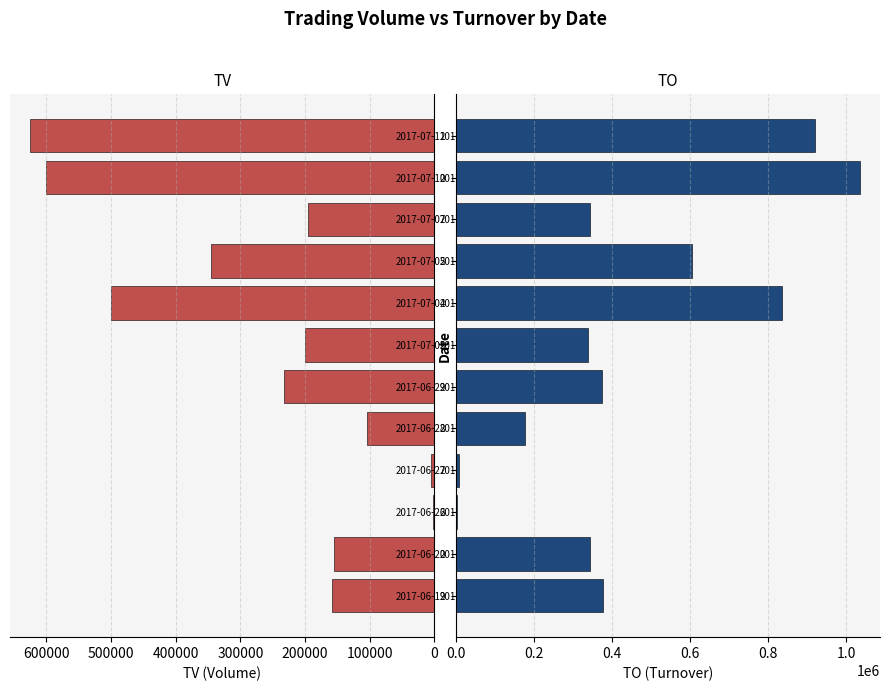

What is the difference between the highest and lowest values at 2017-06-29?

141800